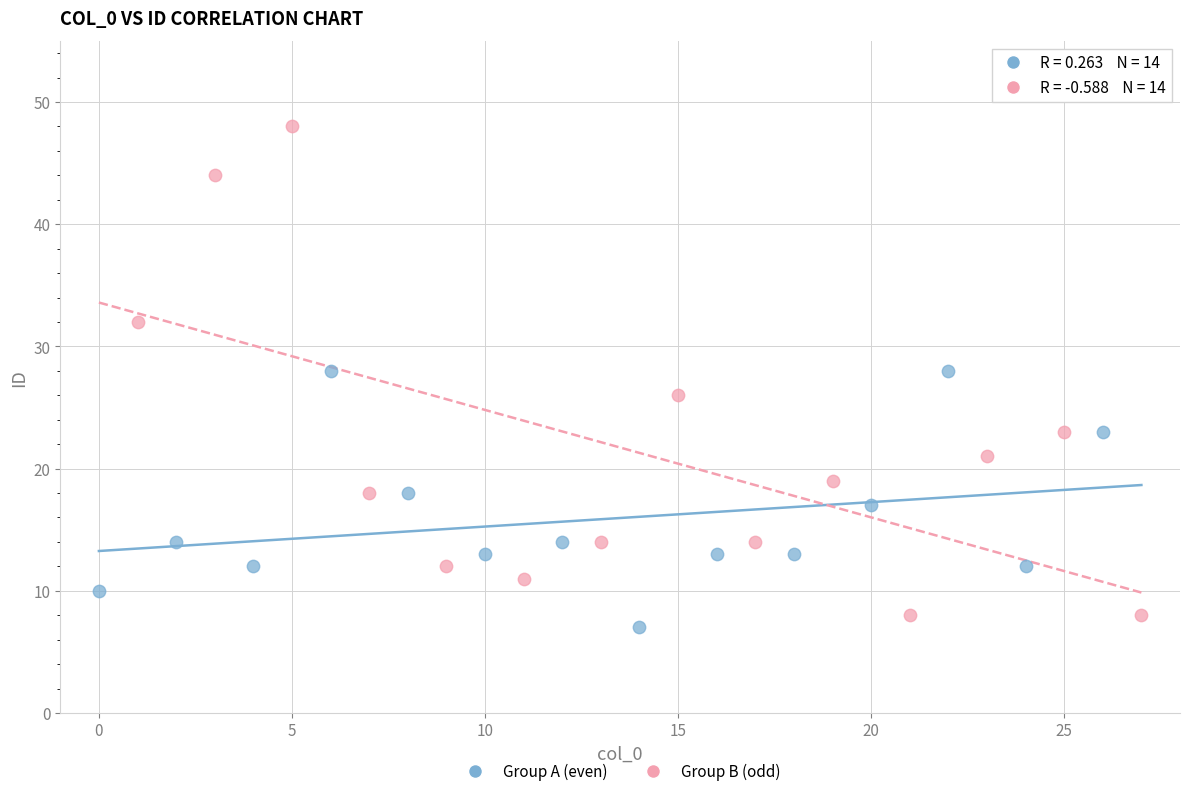

Which series reaches the maximum Y coordinate?

Group B (odd)